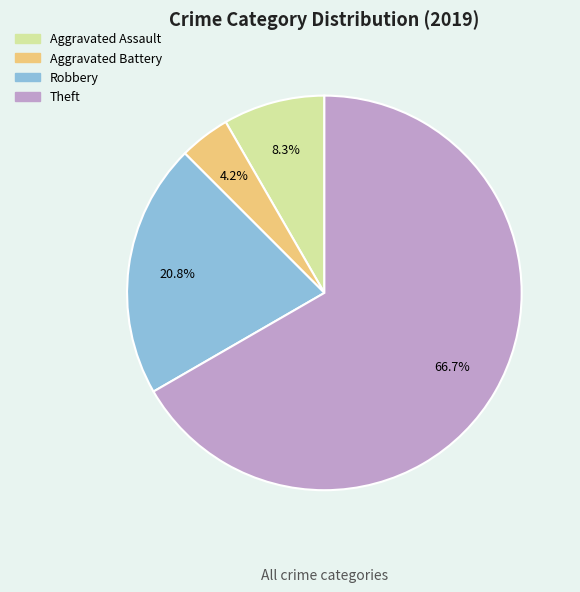

Which category accounts for the majority?

Theft